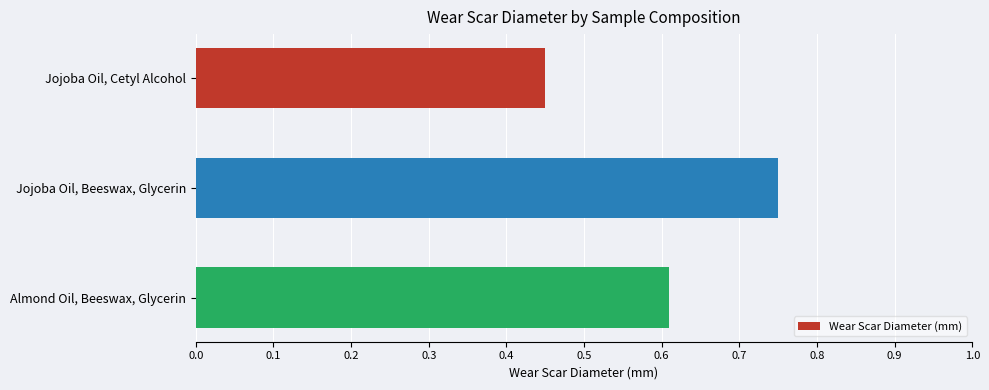

What is the label of the 1st bar from the bottom?

Almond Oil, Beeswax, Glycerin